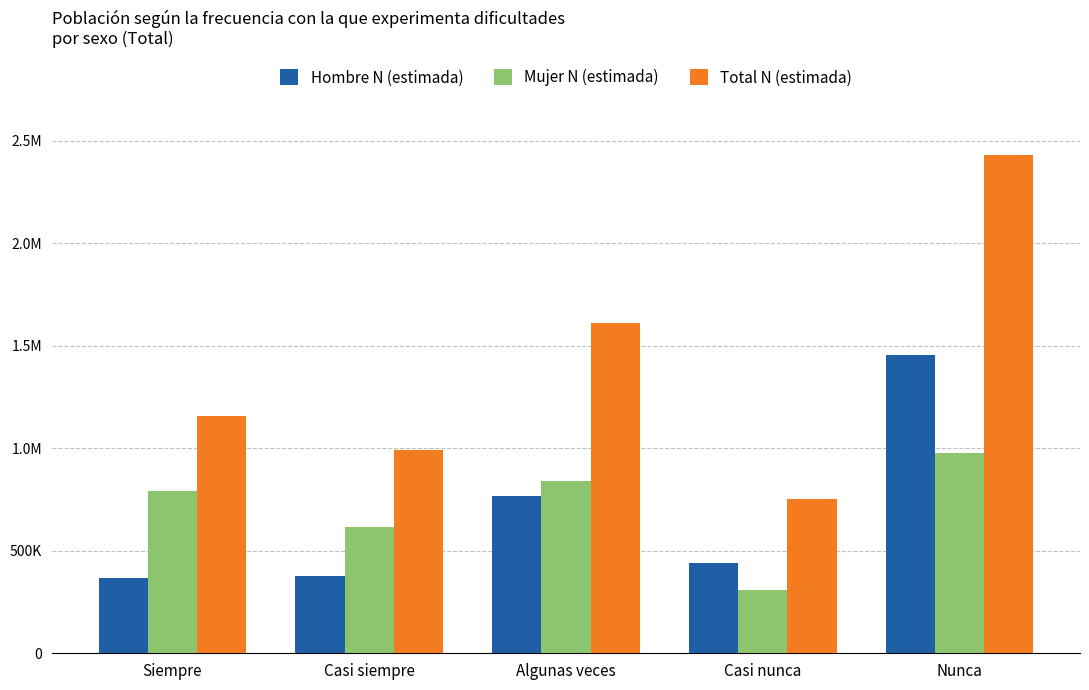

Does the chart contain stacked bars?

No